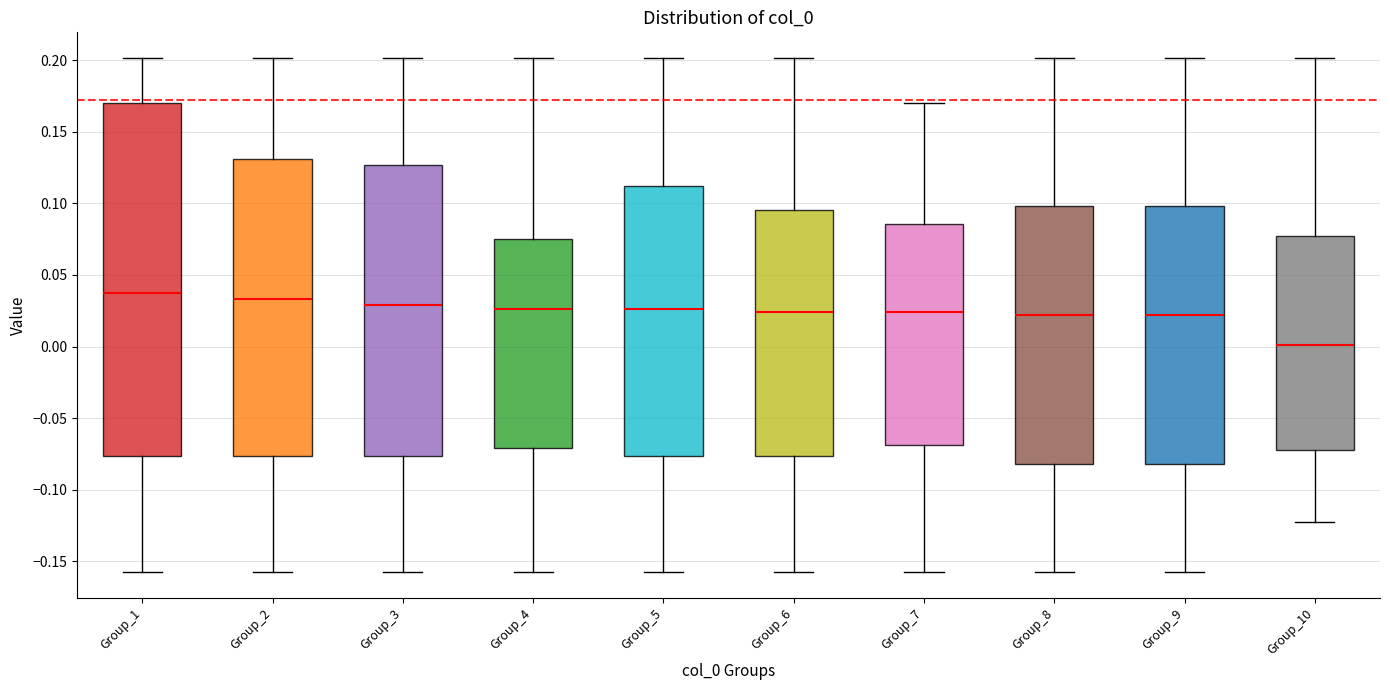

Reading left to right, transcribe this box plot: for each box, give where its median line is, the range the box spans, and where its two whiskers end, as read against the y-axis. The values are not printed on the chart, so give them approximately, as read against the axis.

Group_1: median 0.035, box -0.075 to 0.170, whiskers -0.160 to 0.200
Group_2: median 0.035, box -0.075 to 0.130, whiskers -0.160 to 0.200
Group_3: median 0.030, box -0.075 to 0.125, whiskers -0.160 to 0.200
Group_4: median 0.025, box -0.070 to 0.075, whiskers -0.160 to 0.200
Group_5: median 0.025, box -0.075 to 0.110, whiskers -0.160 to 0.200
Group_6: median 0.025, box -0.075 to 0.095, whiskers -0.160 to 0.200
Group_7: median 0.025, box -0.070 to 0.085, whiskers -0.160 to 0.170
Group_8: median 0.020, box -0.080 to 0.100, whiskers -0.160 to 0.200
Group_9: median 0.020, box -0.080 to 0.100, whiskers -0.160 to 0.200
Group_10: median 0.000, box -0.070 to 0.075, whiskers -0.125 to 0.200